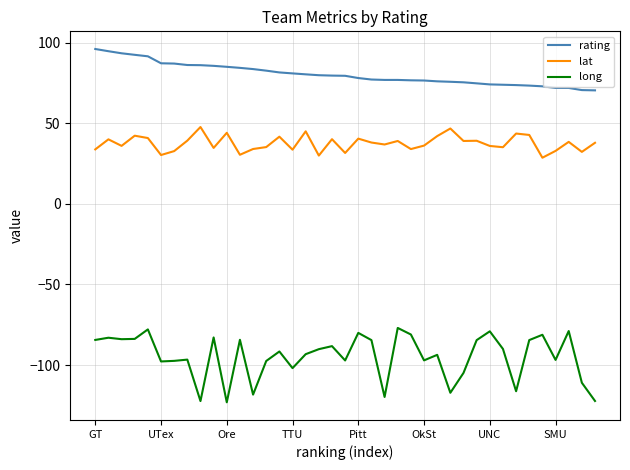

What is the lowest value of the lat series?

28.6